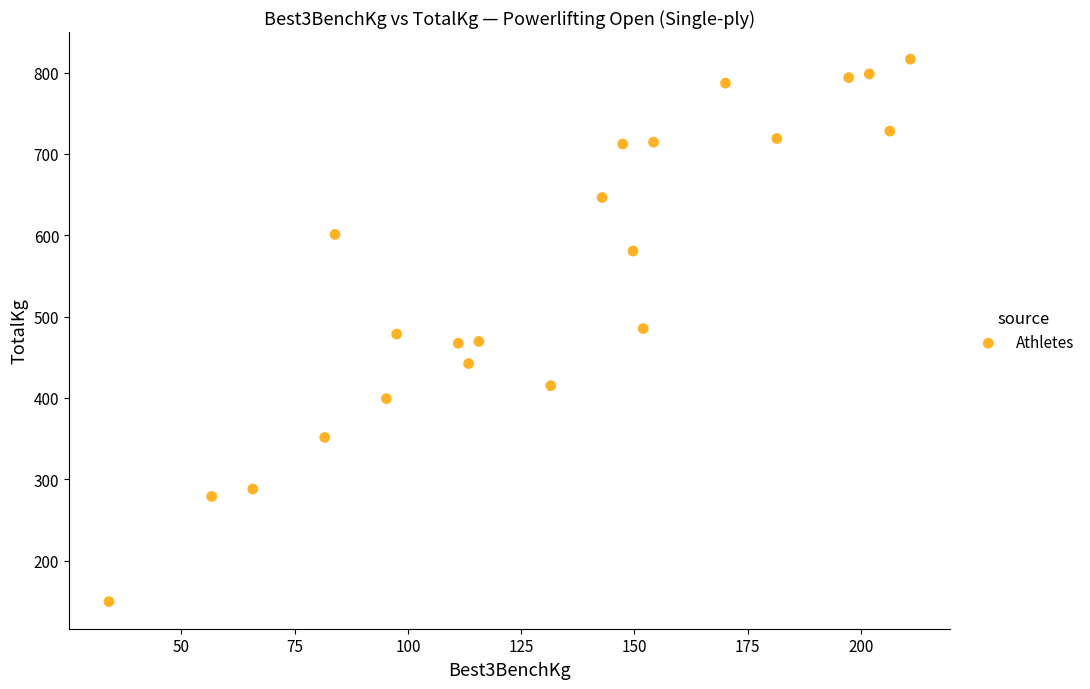

What is the range of Y values (max minus min)?

666.8